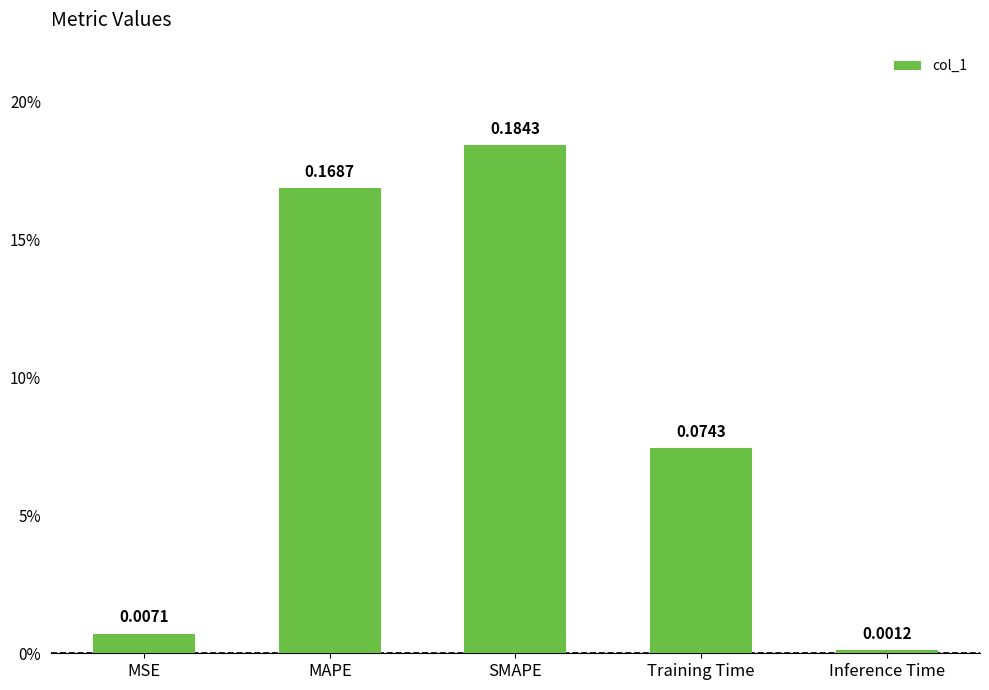

What is the average value?

0.1